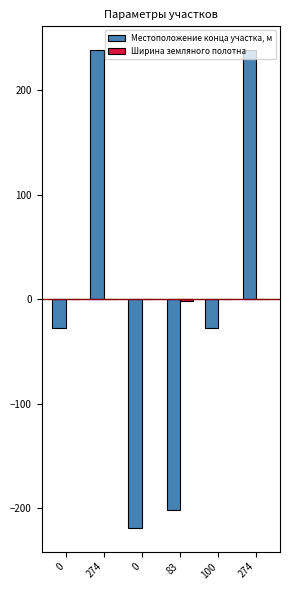

How many Ширина земляного полотна values are between 0 and 1?

5